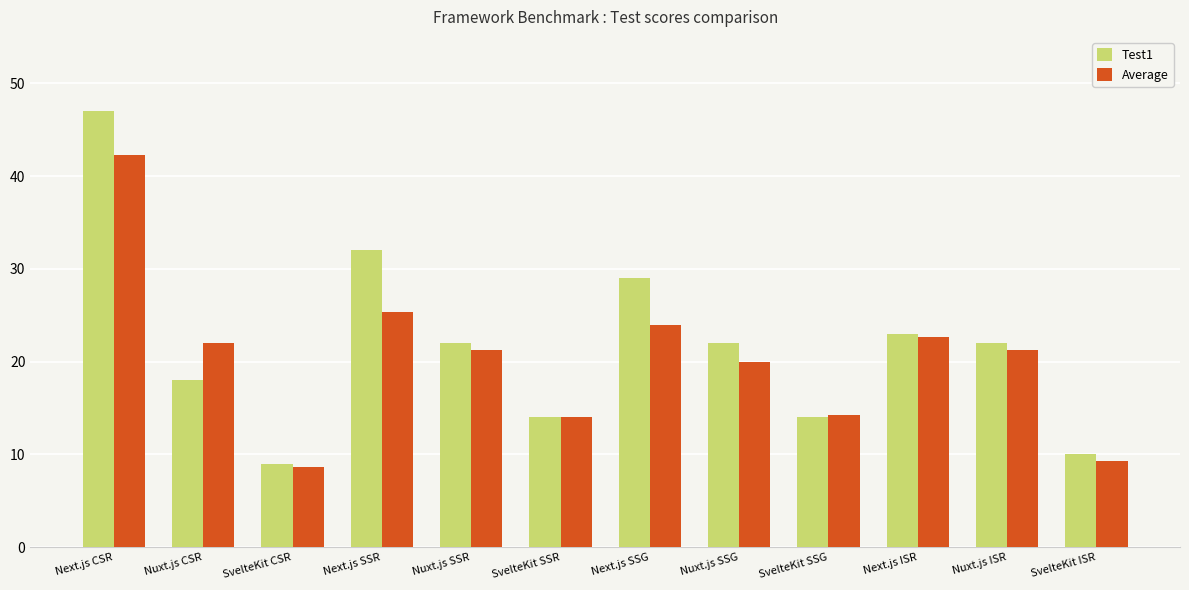

The Test1 series shows 9.0 at SvelteKit CSR. True or false?

True